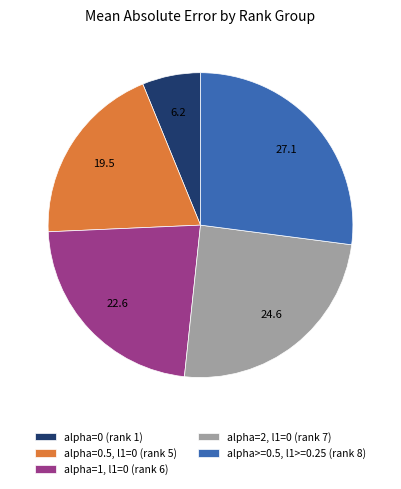

Between alpha=0 (rank 1) and alpha=1, l1=0 (rank 6), which is larger?

alpha=1, l1=0 (rank 6)